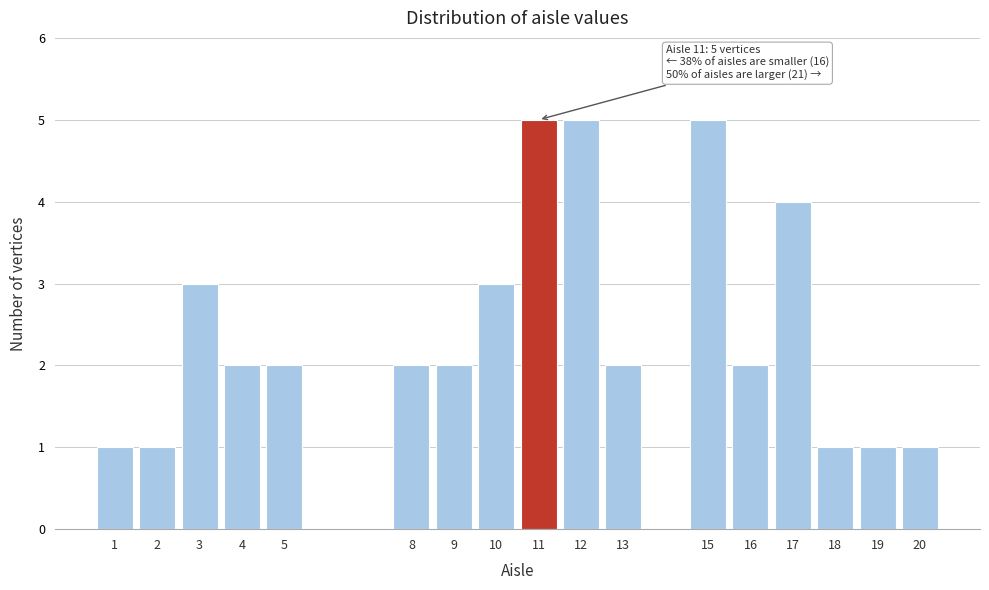

Reading right to left, transcribe all the data shown in this chart.

1	1	1	4	2	5	2	5	5	3	2	2	2	2	3	1	1